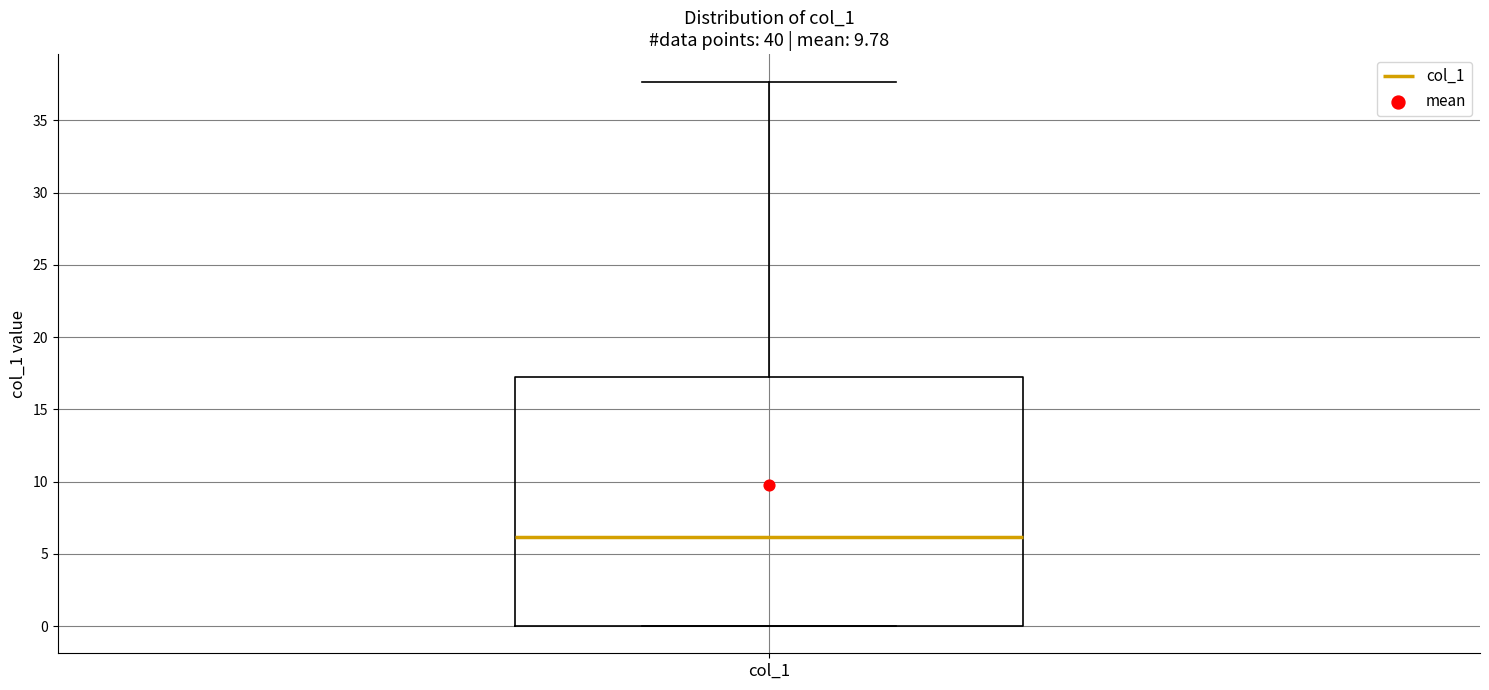

Read this box plot against the y-axis: the position of the median line, the range covered by the box, and the ends of both whiskers. The values are not printed on the chart, so give them approximately, as read against the axis.

median 6.0, box 0.0 to 17.0, whiskers 0.0 to 37.5